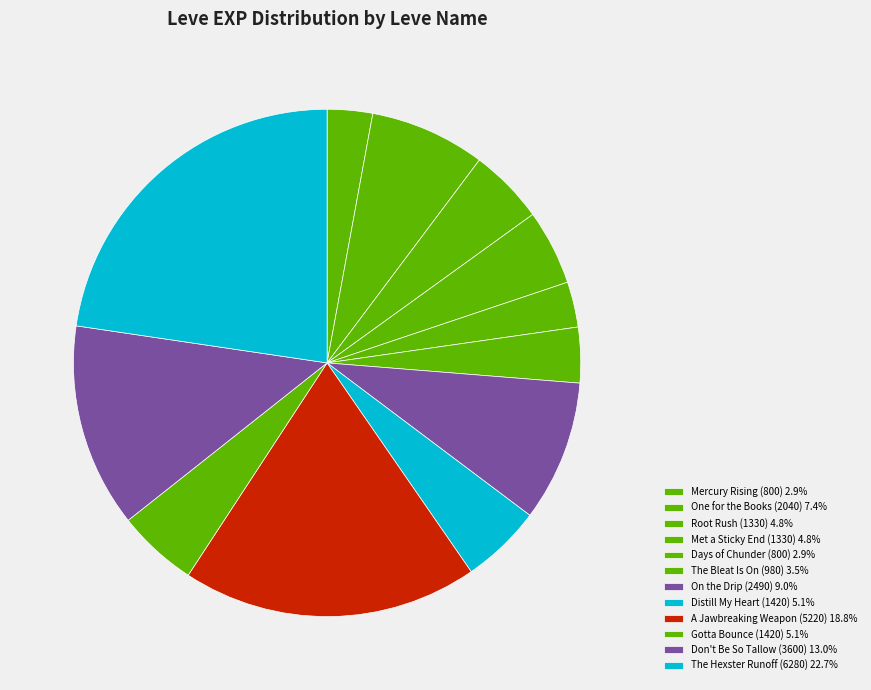

What is the smallest slice in the pie chart?

Mercury Rising (1)